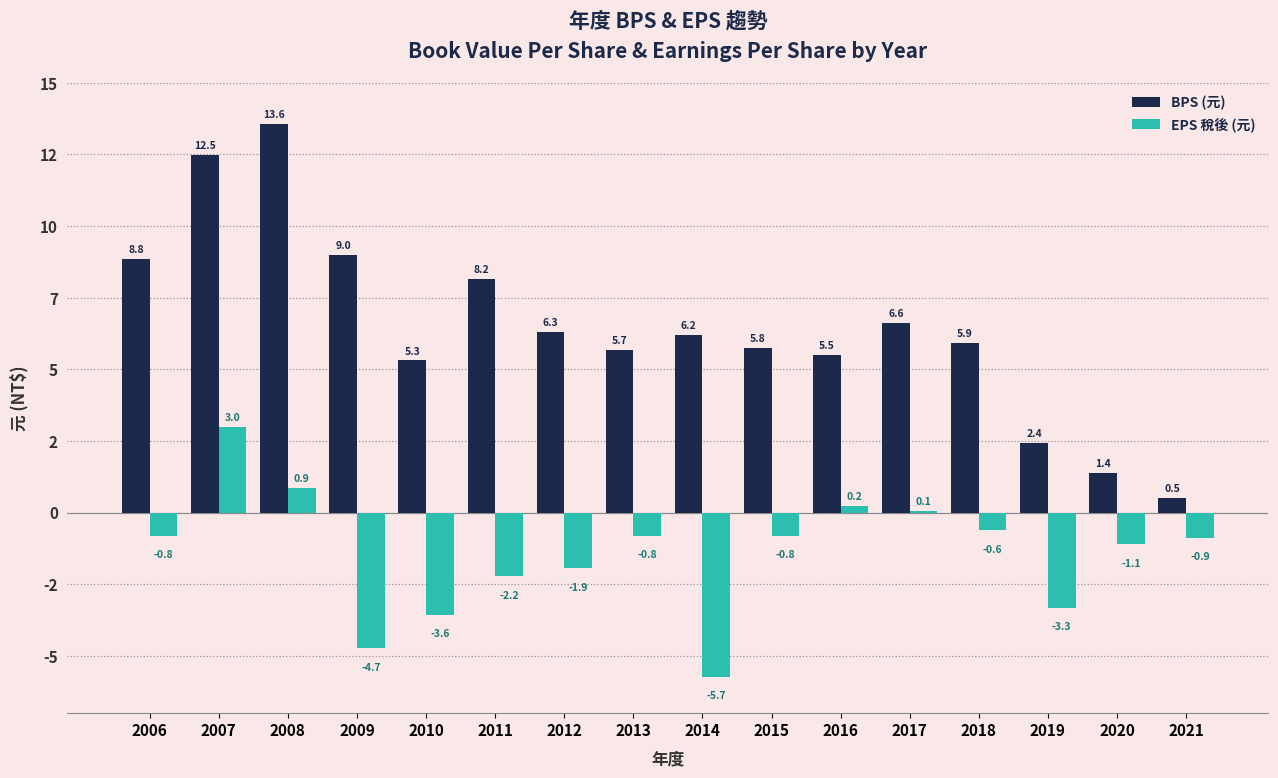

What is the difference between the BPS (元) values at 2008 and 2007?

1.1